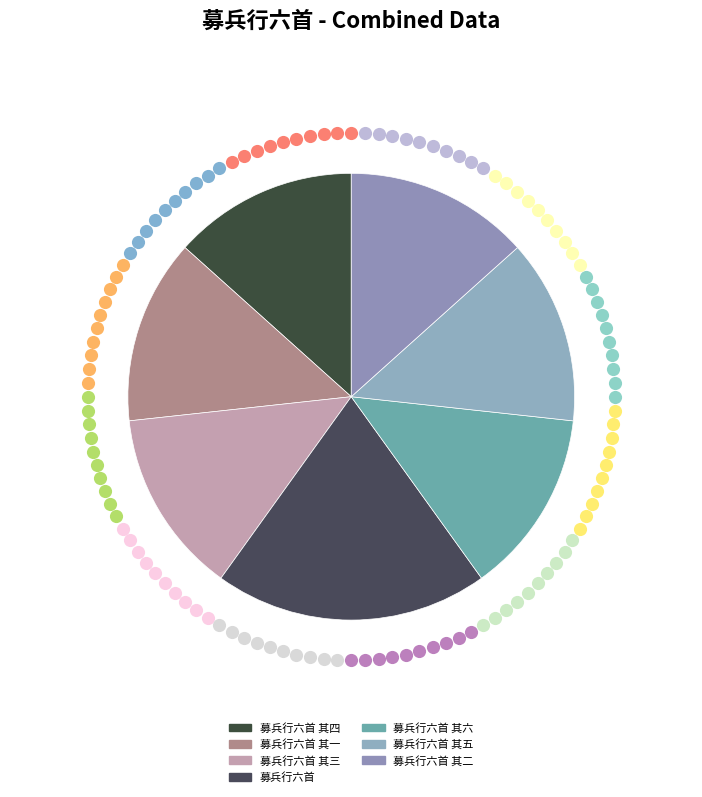

What portion of the pie excludes 募兵行六首 其三?

86.6%